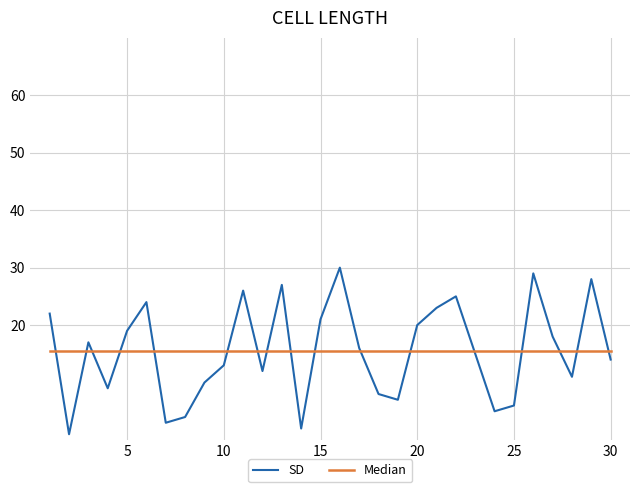

What are all the series names shown in the legend?

SD, Median